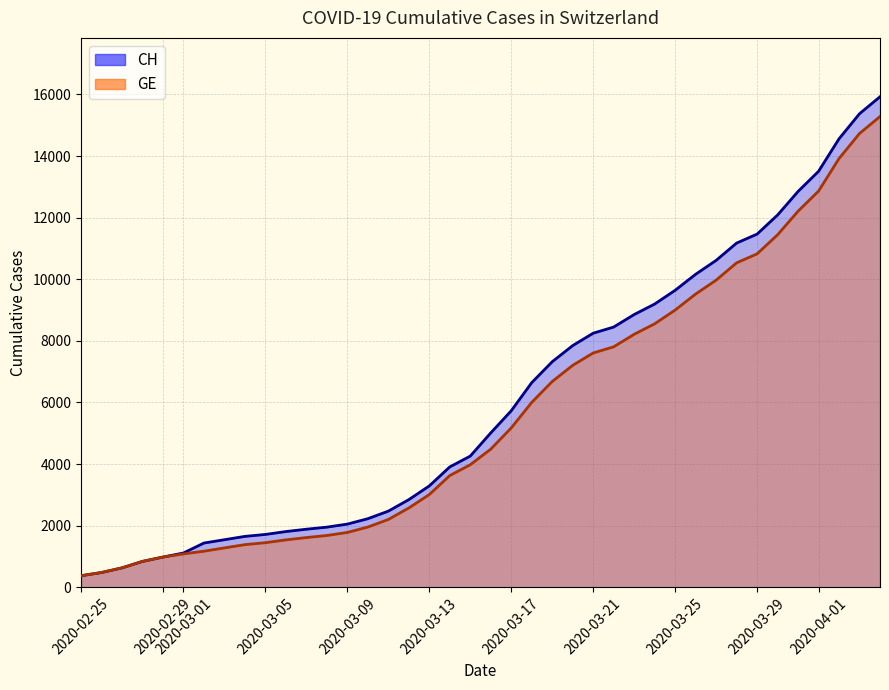

Count the number of data series in this chart.

2